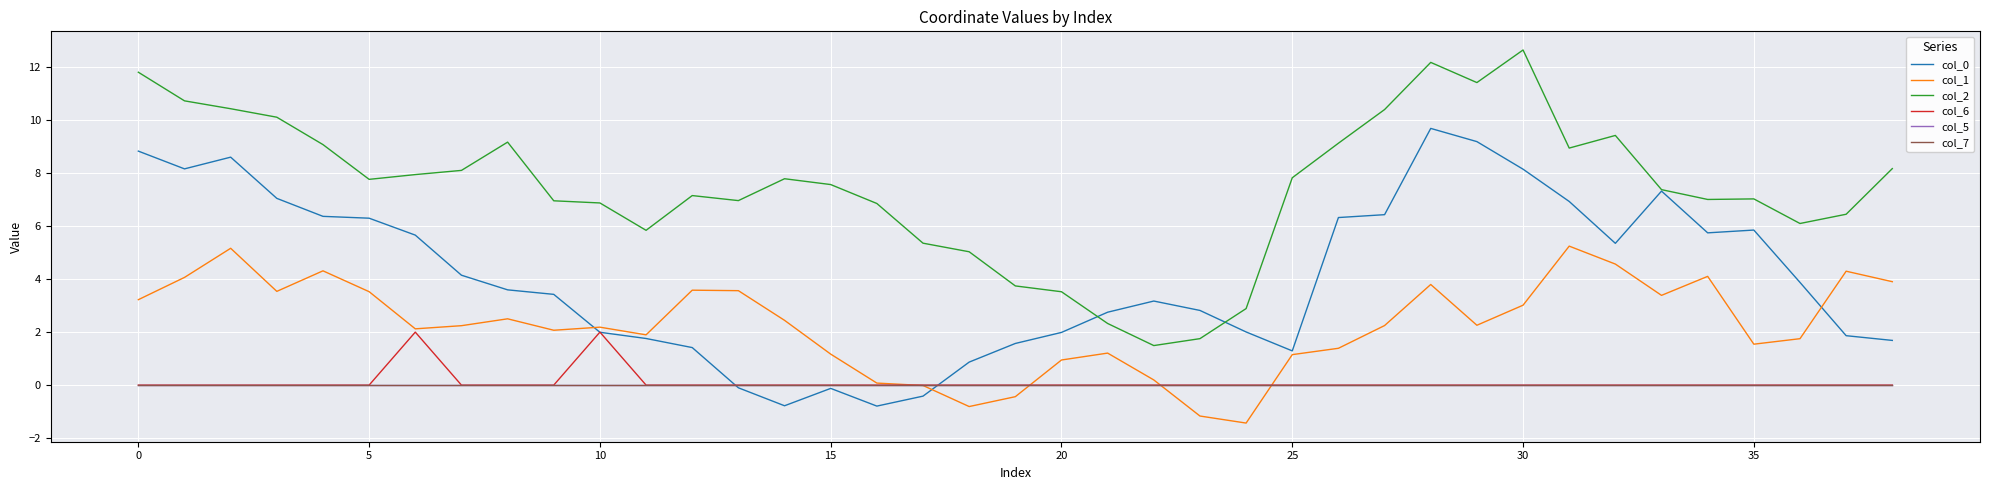

At which label is col_0 closest to 4?

36